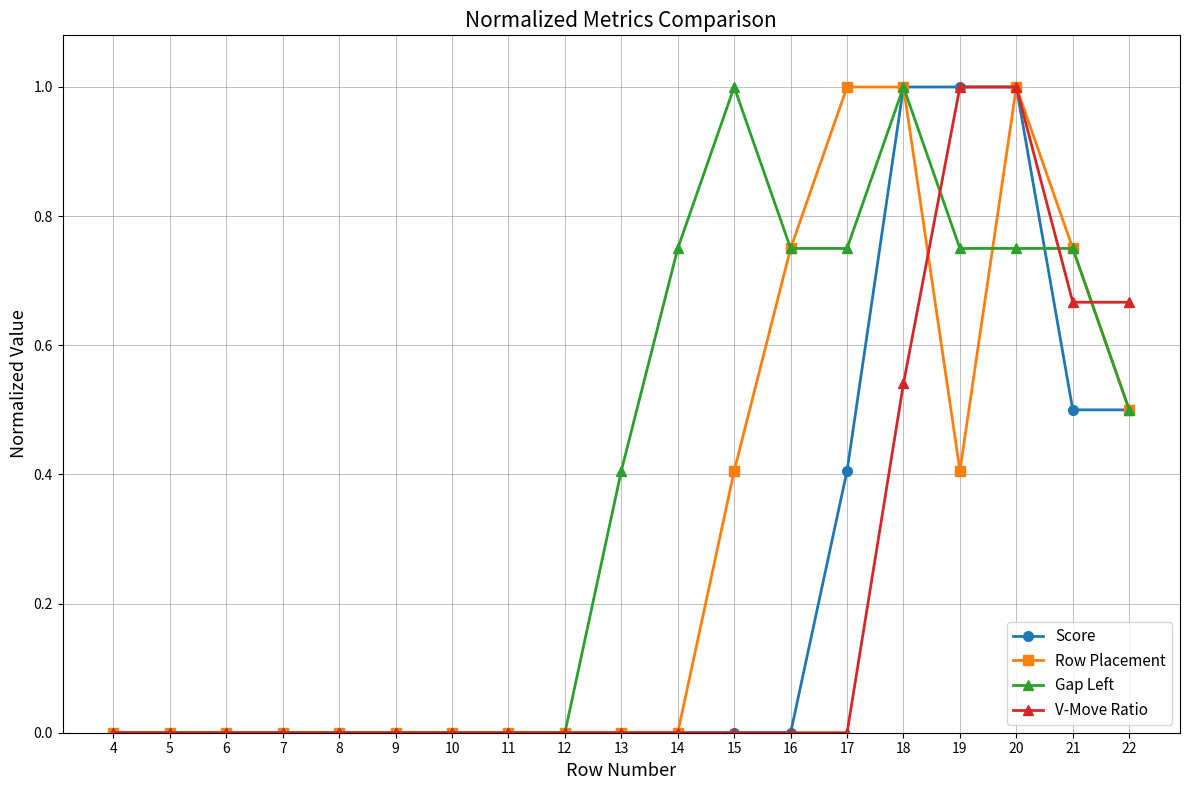

At which category is the sum across all series the highest?

20